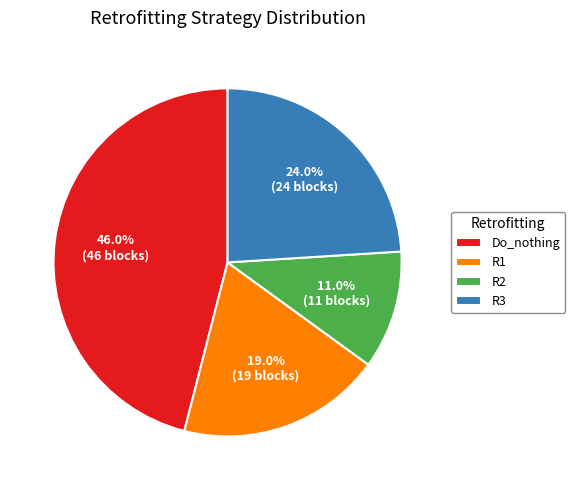

Is there a majority slice in this chart?

No